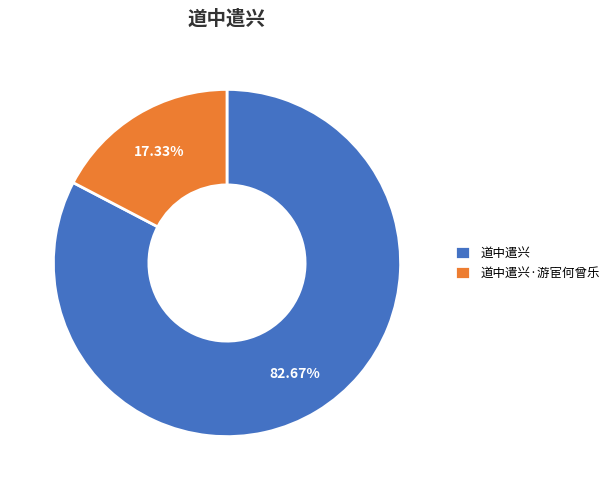

How many slices are in this pie chart?

2